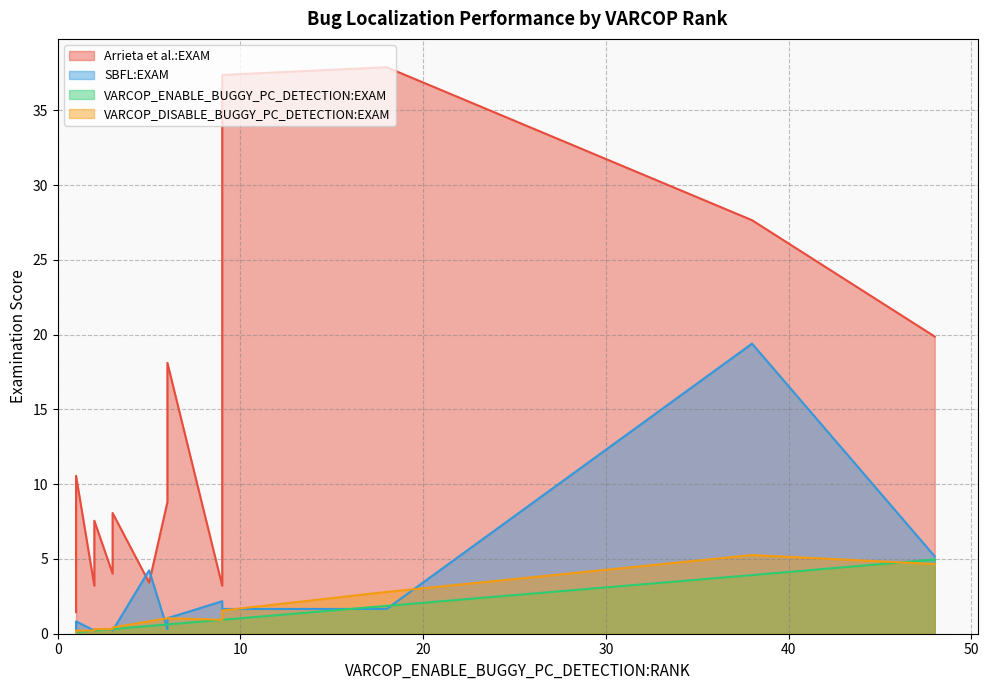

How many interior local valleys does the Arrieta et al.:EXAM series have?

6